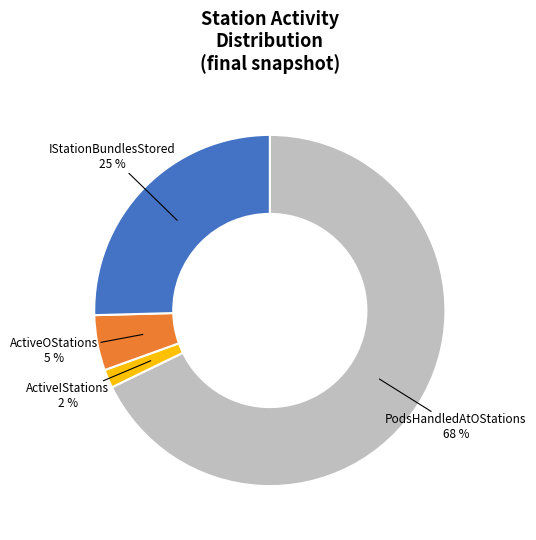

To the nearest percent, what is the average slice percentage?

20%